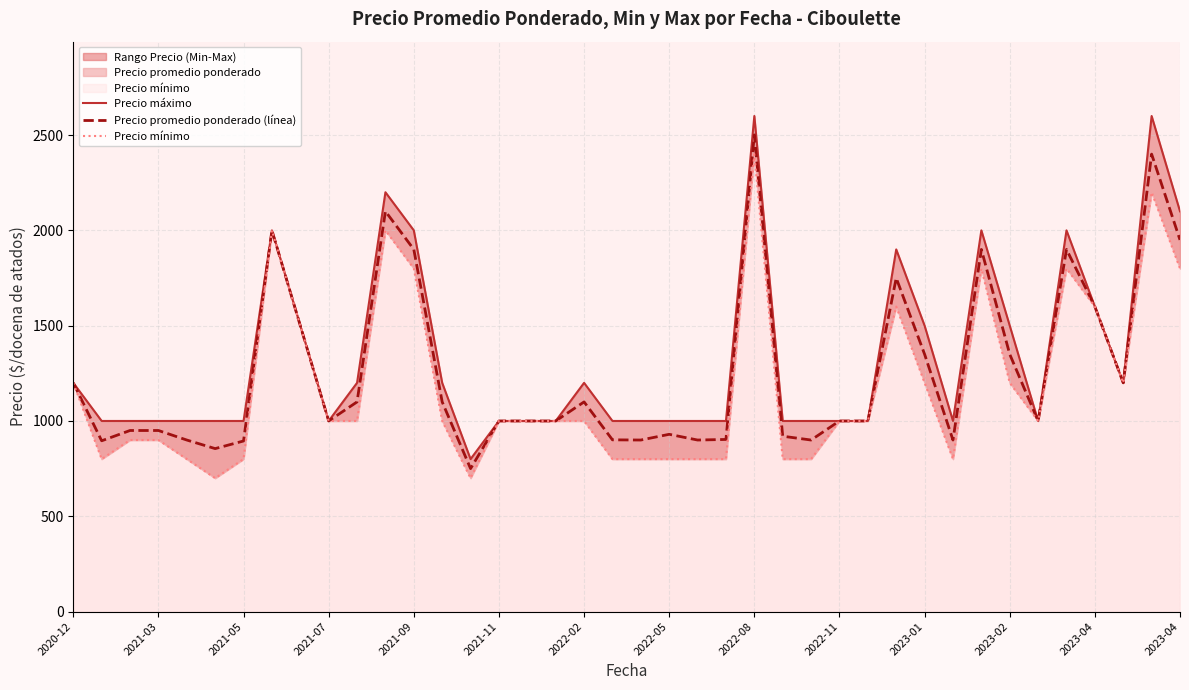

What is the highest value of the Precio máximo series?

2600